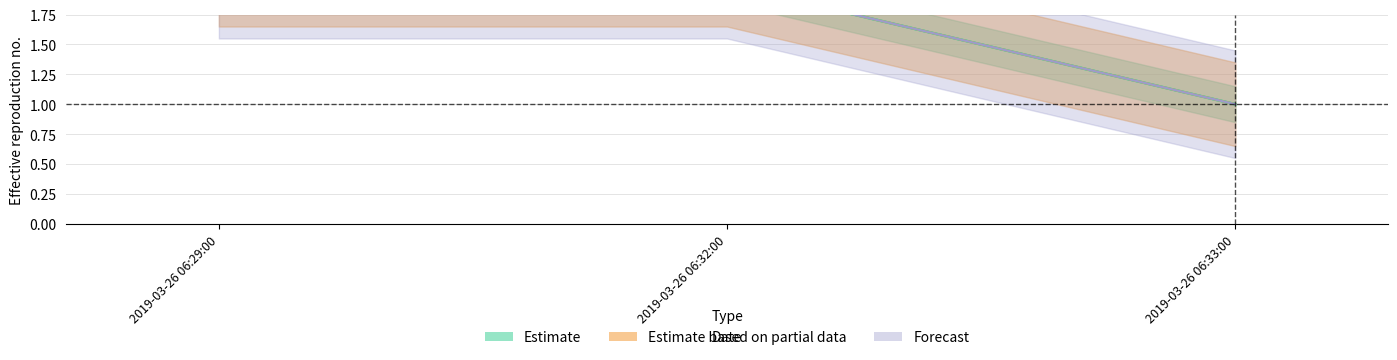

How many lines are shown in the chart?

3